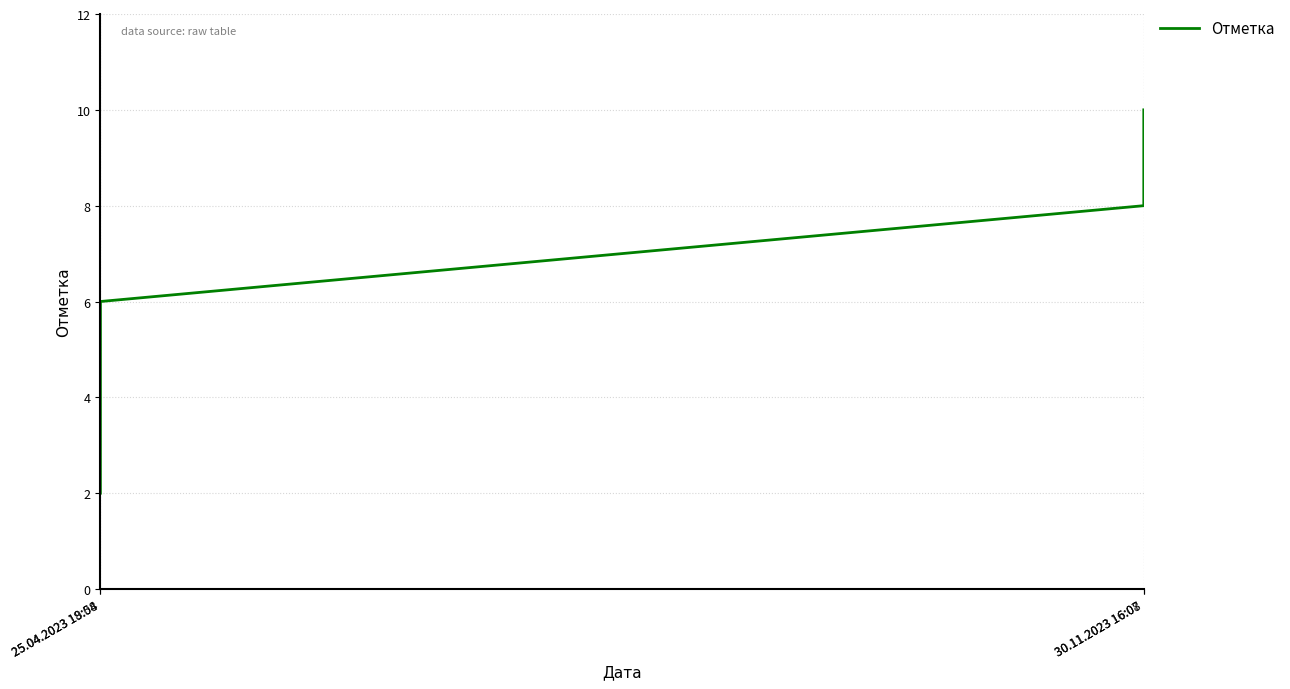

What is the approximate value at 30.11.2023 16:07?

8